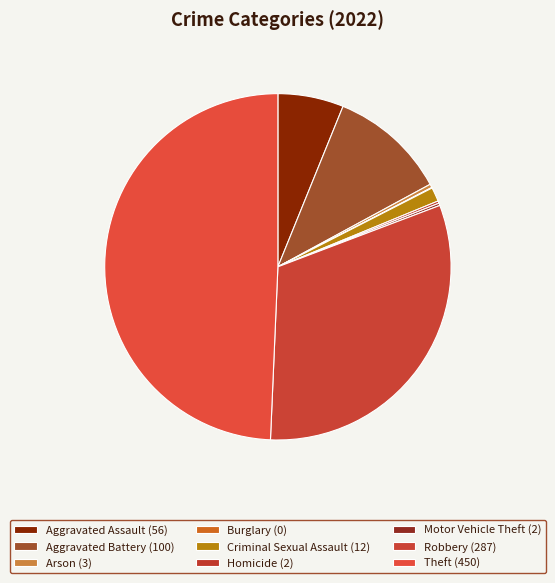

Does Homicide represent more than half of the total?

No